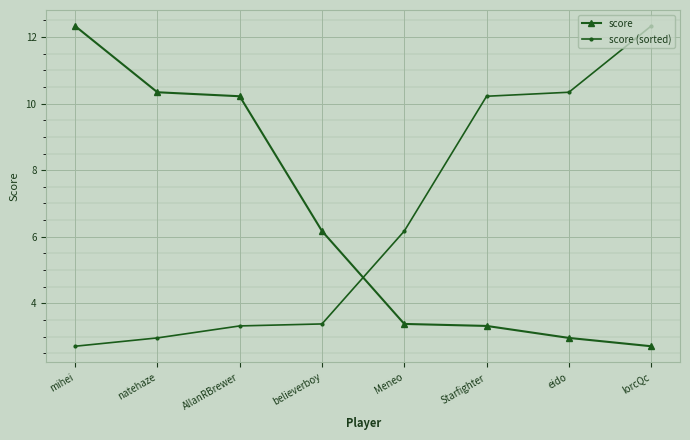

Rank the series at Meneo from highest to lowest value.

score (sorted), score